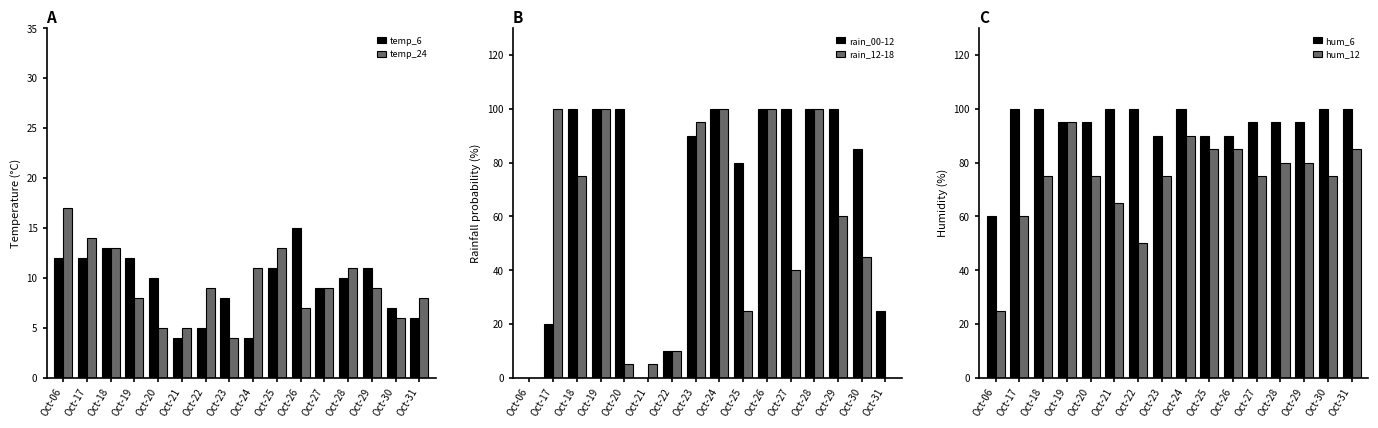

Rank the categories by rain_00-12 value from lowest to highest.

Oct-06, Oct-21, Oct-22, Oct-17, Oct-31, Oct-25, Oct-30, Oct-23, Oct-18, Oct-19, Oct-20, Oct-24, Oct-26, Oct-27, Oct-28, Oct-29